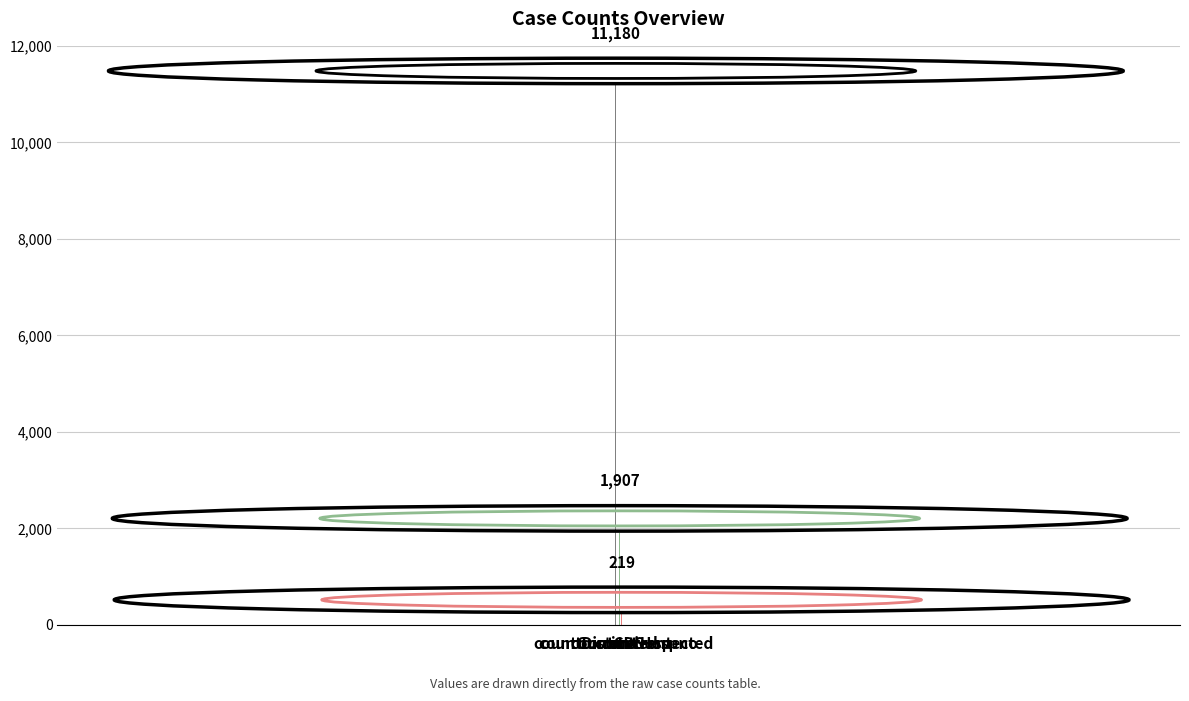

What is the greatest value displayed?

11180